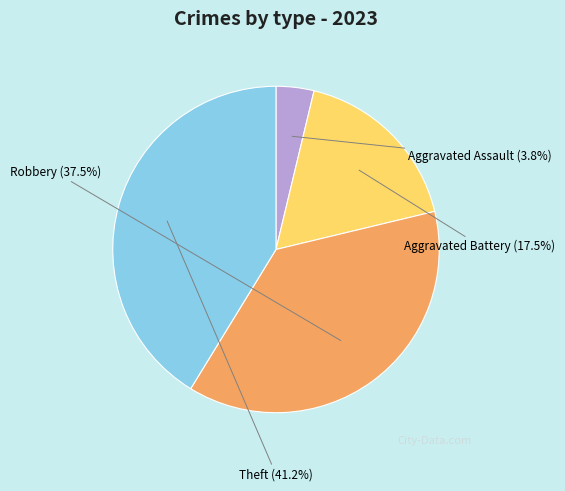

What is the smallest slice in the pie chart?

Aggravated Assault